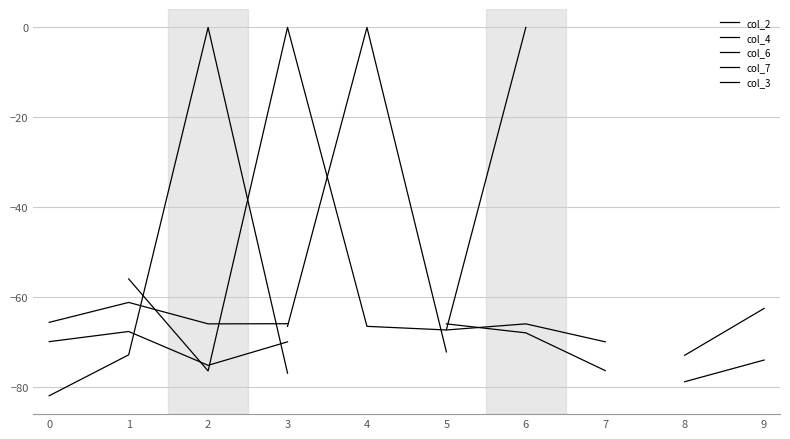

How many data points in col_4 are less than -66?

4